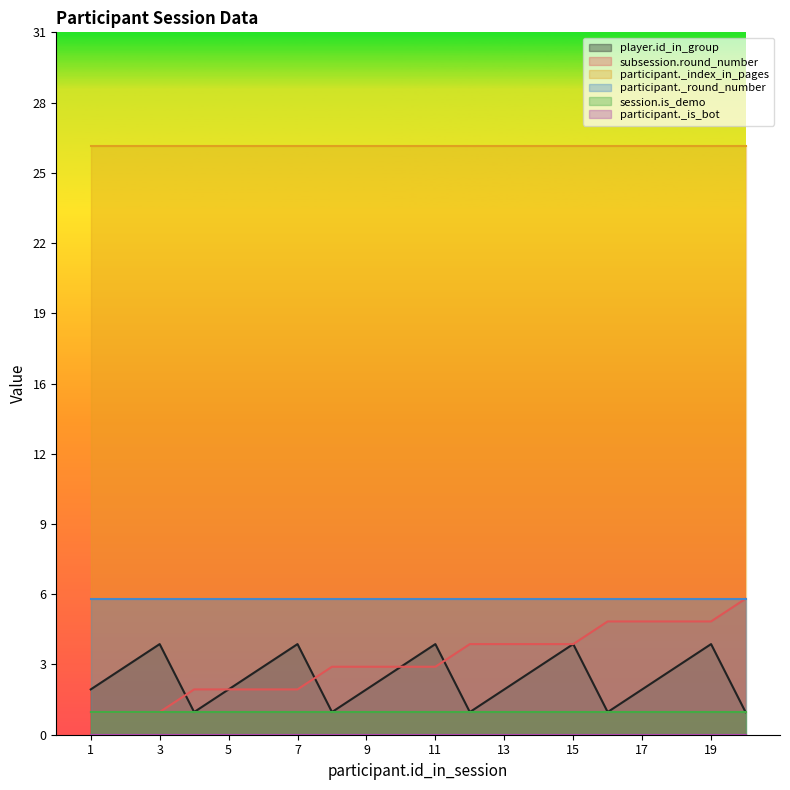

How many series are shown in this chart?

6